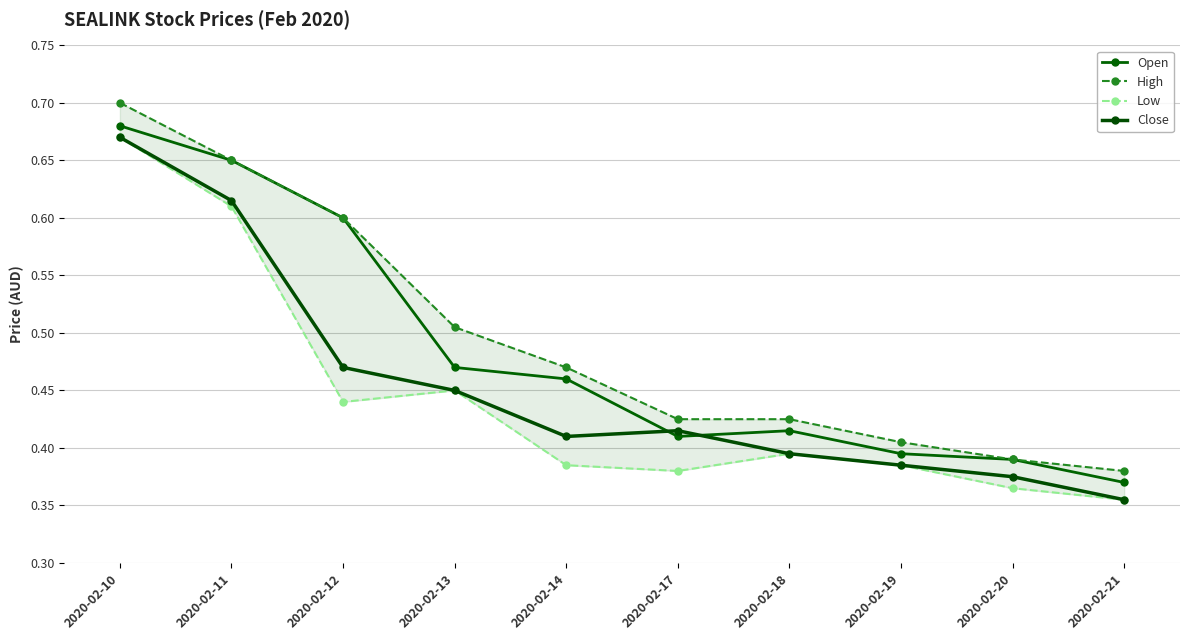

Count the High values in the range 0 to 1.

10